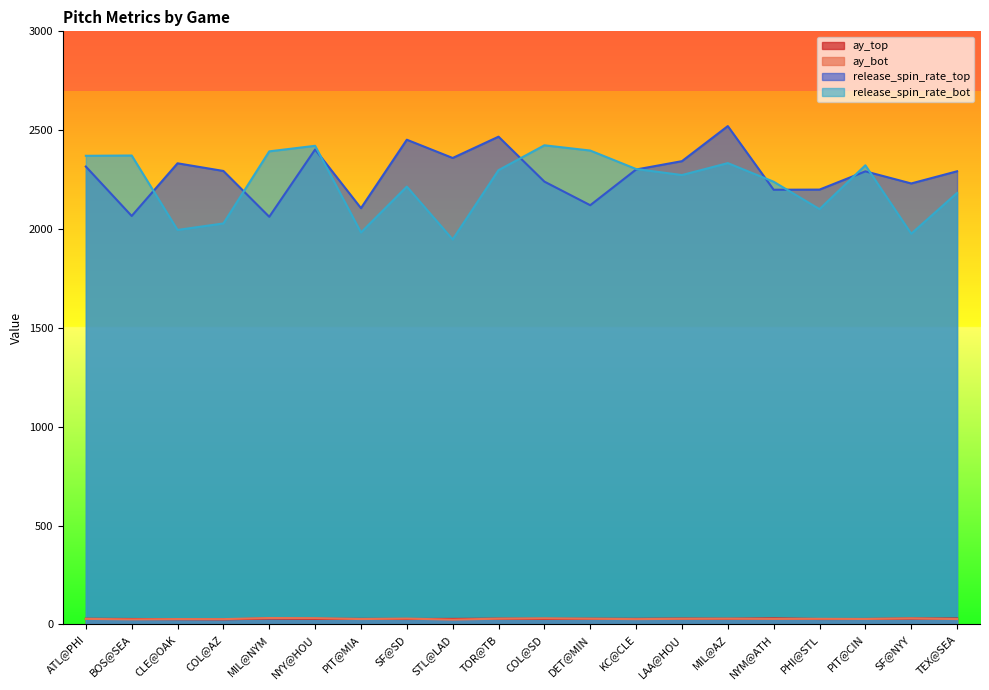

True or false: ay_bot and release_spin_rate_top cross at least once.

False